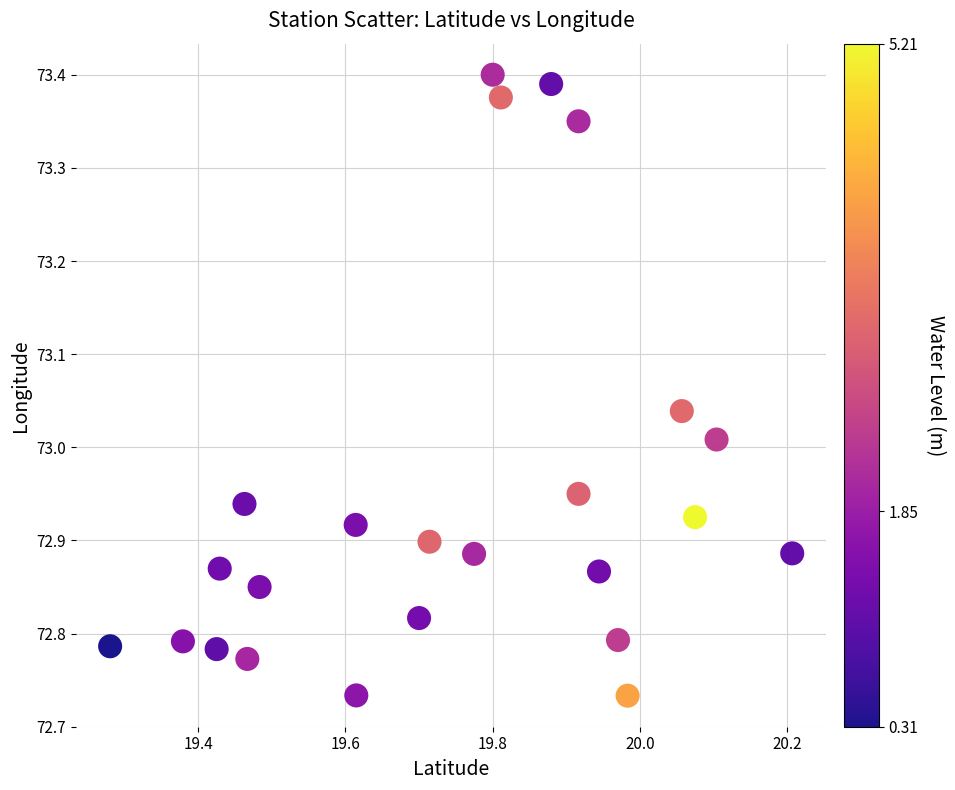

What is the range of Y values (max minus min)?

0.7